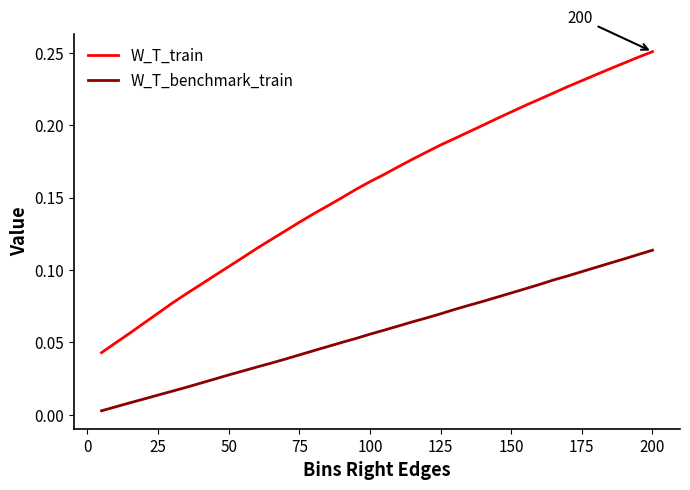

What are all the series names shown in the legend?

W_T_train, W_T_benchmark_train